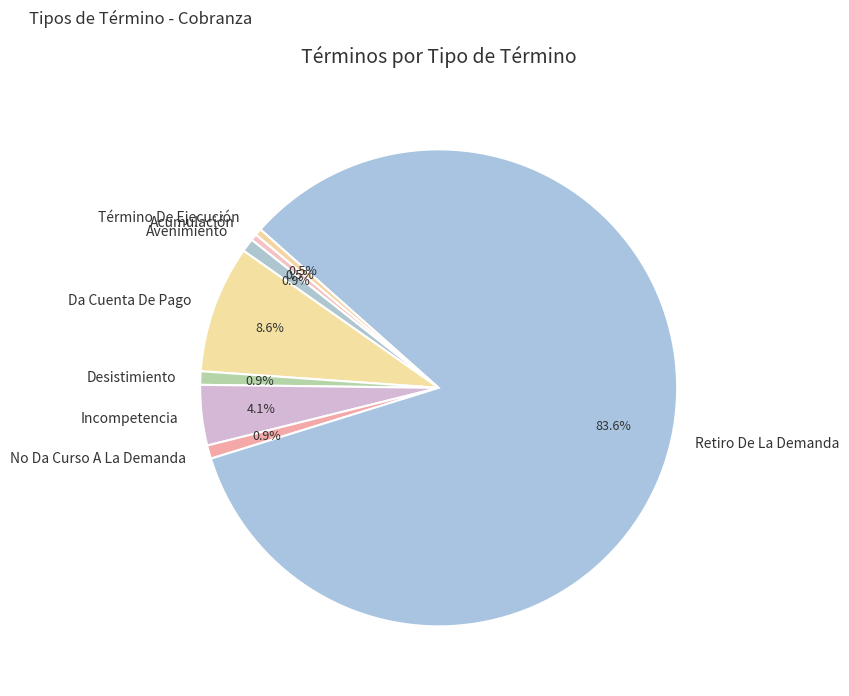

Which slice represents more than half of the pie?

Retiro De La Demanda